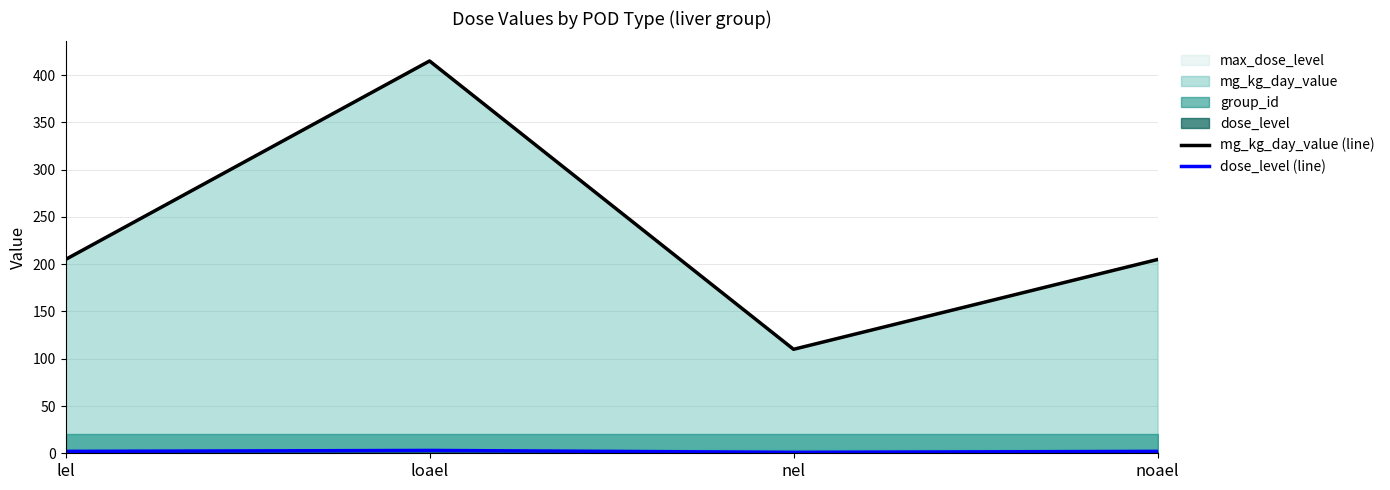

What is the maximum value shown in the chart?

415